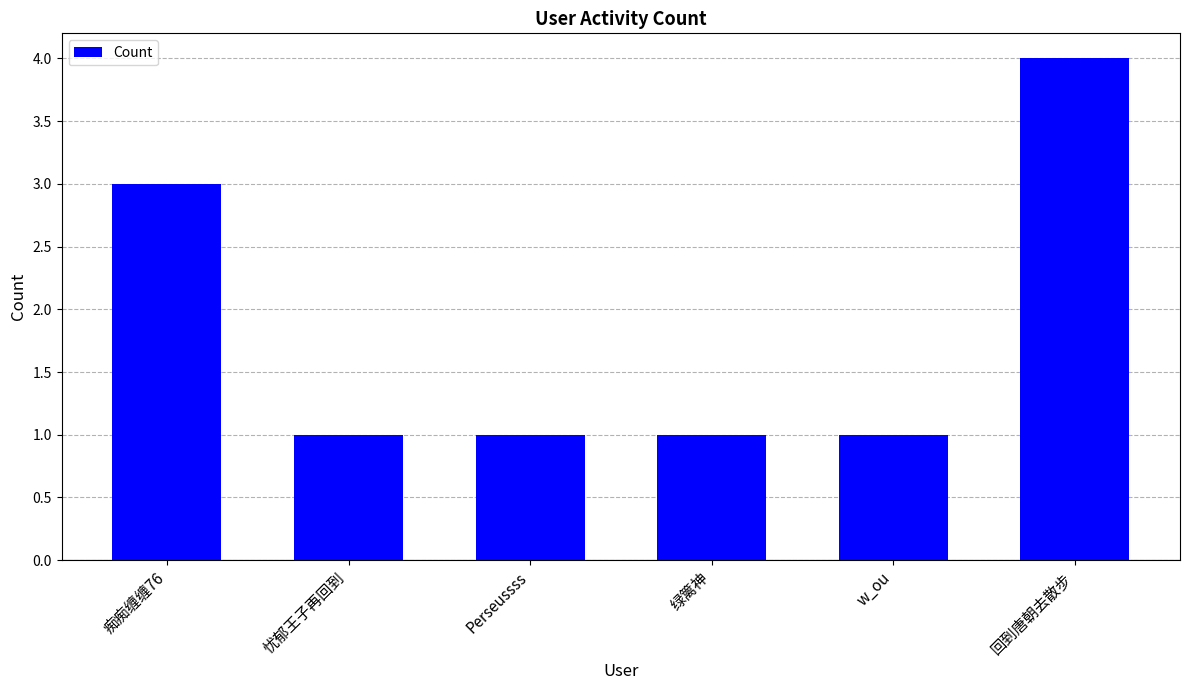

Reading right to left, extract all data points from this chart.

4	1	1	1	1	3